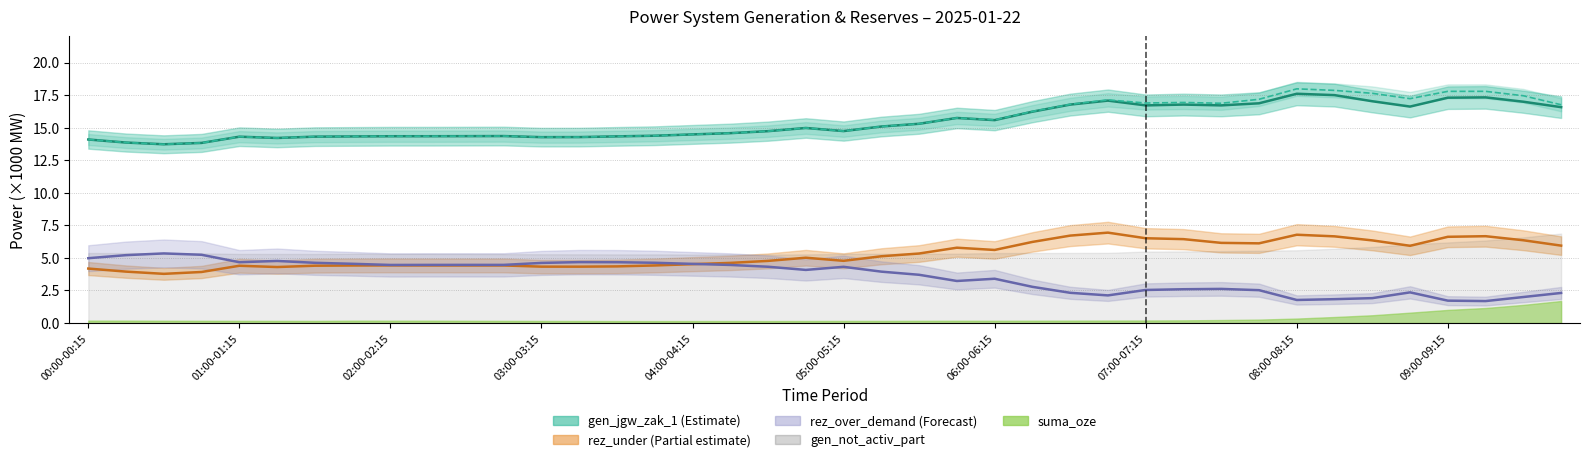

What is the sum of the rez_under values at 07:30-07:45 and 05:00-05:15?

10.9